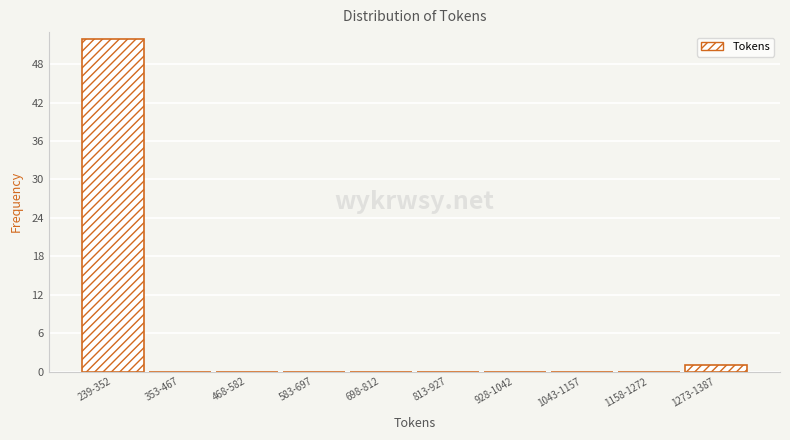

Reading right to left, transcribe all the data shown in this chart.

1273-1387=1	1158-1272=0	1043-1157=0	928-1042=0	813-927=0	698-812=0	583-697=0	468-582=0	353-467=0	239-352=52